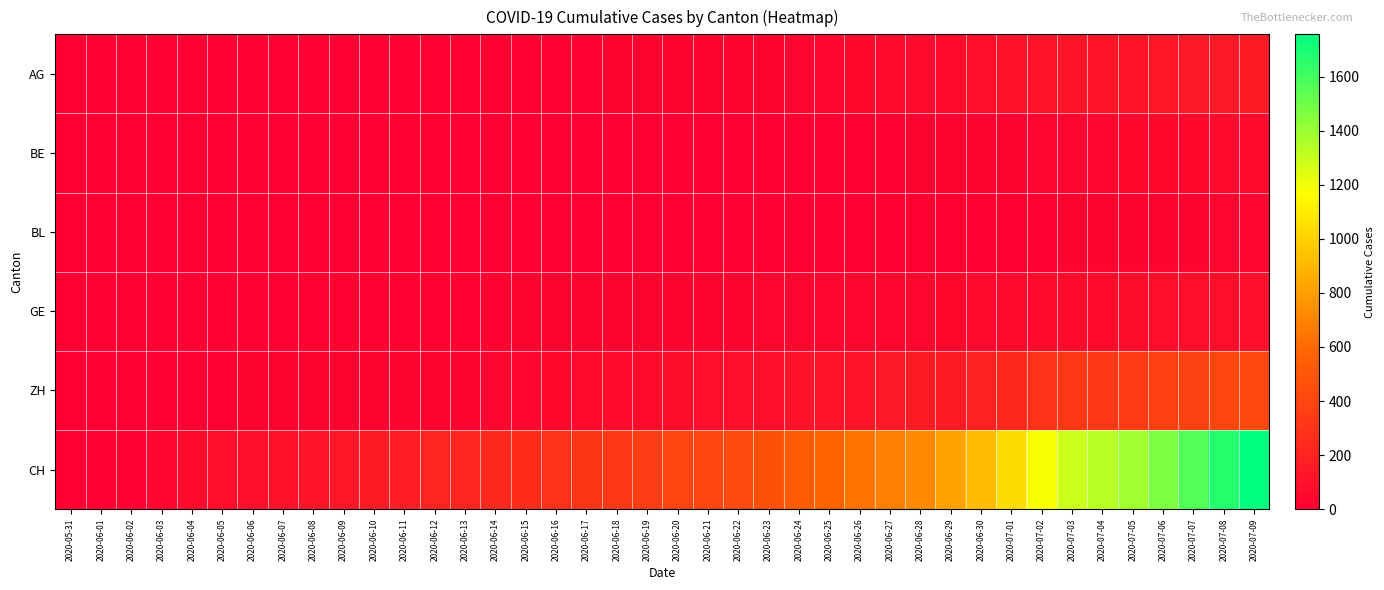

Which series has the largest range (max minus min)?

CH